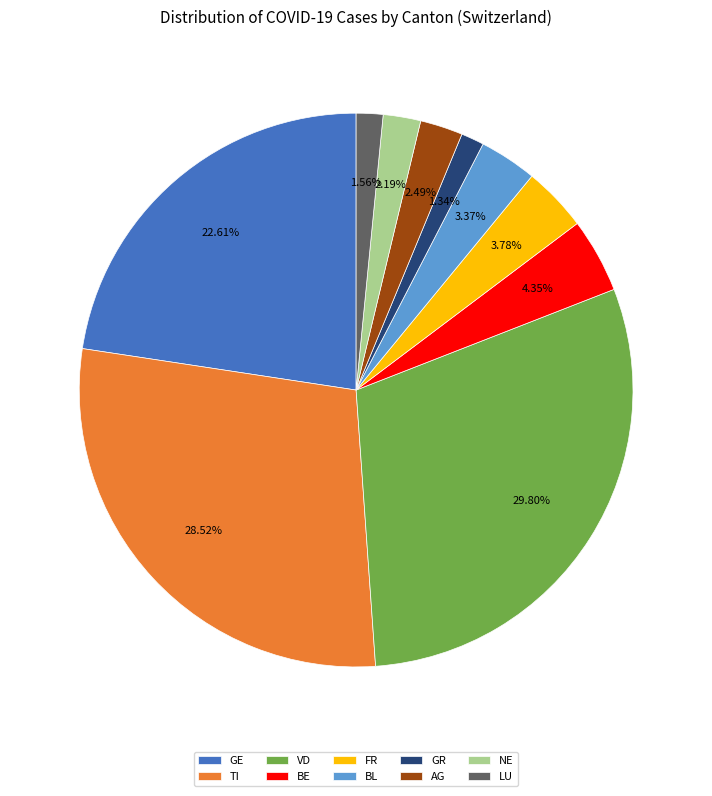

What percentage is the GR slice, to the nearest percent?

1%